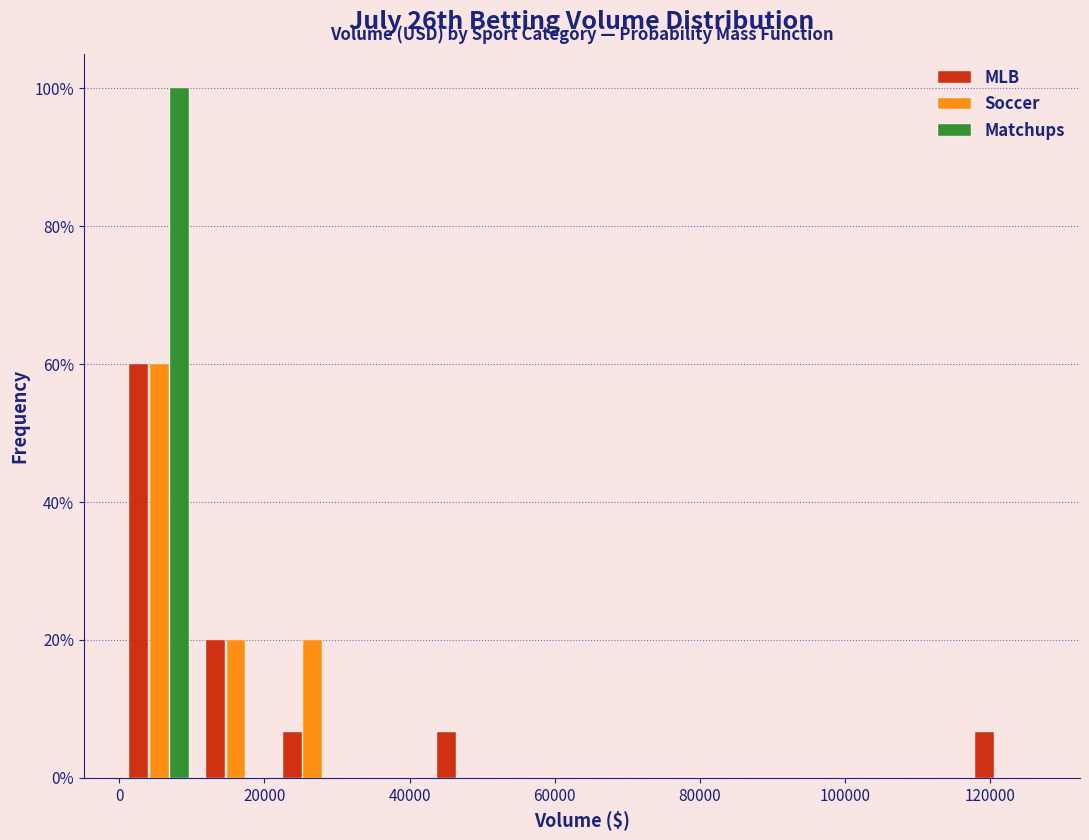

What is the height of the Matchups bar covering 0 to 10000 on the x-axis? Neither the bar edges nor the heights are printed on the chart, so give them approximately, as read against the axes.

100